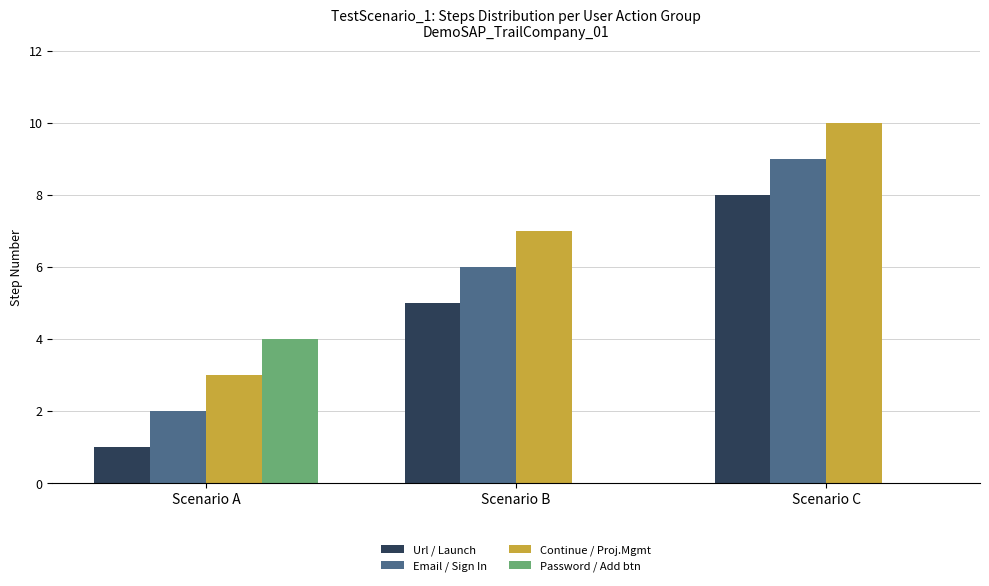

What is the spread (max minus min) of values at Scenario A?

3